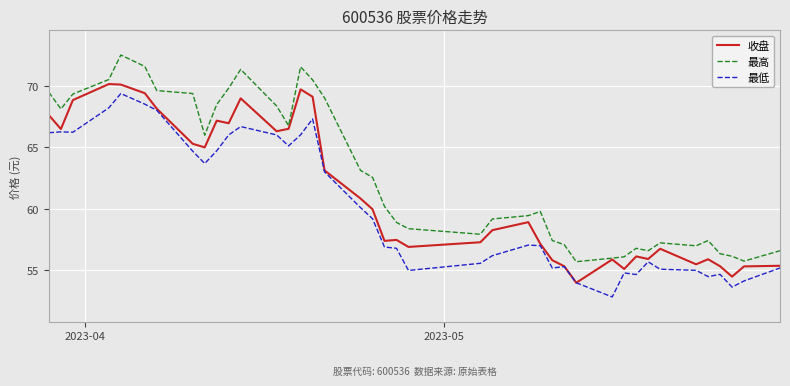

What is the minimum value for 最低?

52.9